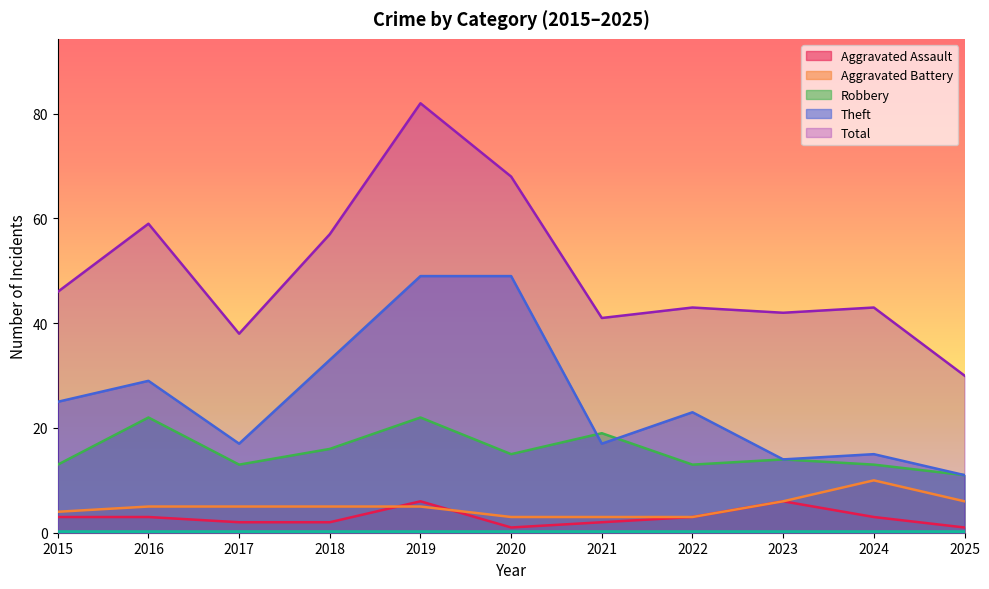

True or false: Aggravated Battery has a value of 6 at 2023.

True